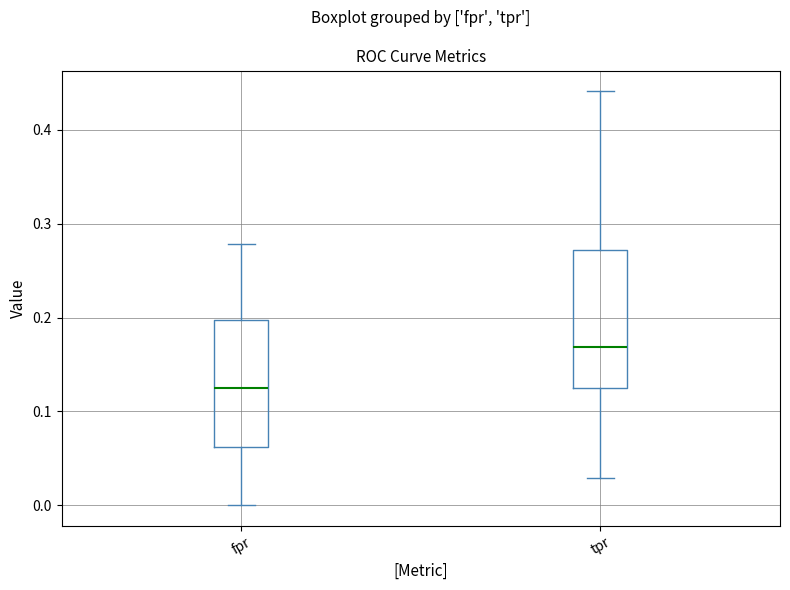

Reading left to right, read every box against the y-axis: the position of its median line, the range the box covers, and the ends of its whiskers. The values are not printed on the chart, so give them approximately, as read against the axis.

fpr: median 0.13, box 0.06 to 0.20, whiskers 0.00 to 0.28
tpr: median 0.17, box 0.13 to 0.27, whiskers 0.03 to 0.44